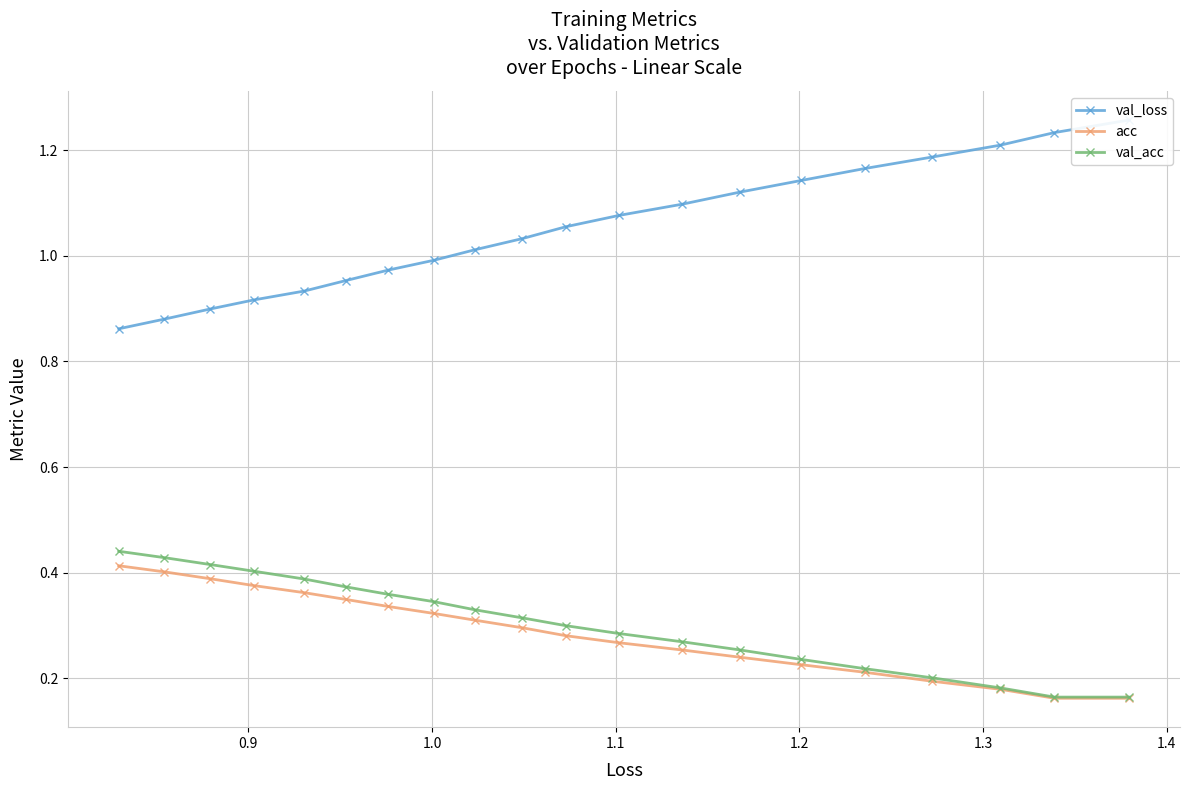

True or false: acc and val_loss intersect in this chart.

False